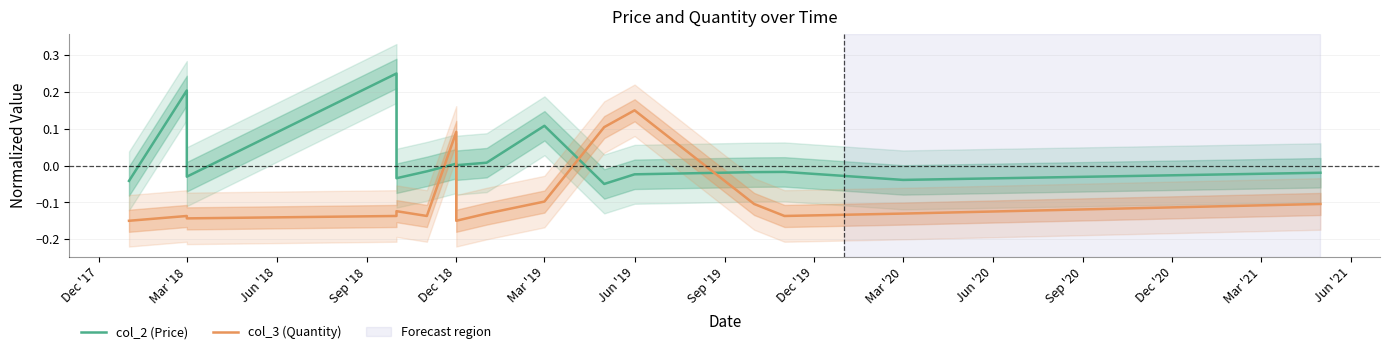

What is the difference between the highest and lowest values at Dec '18?

0.1